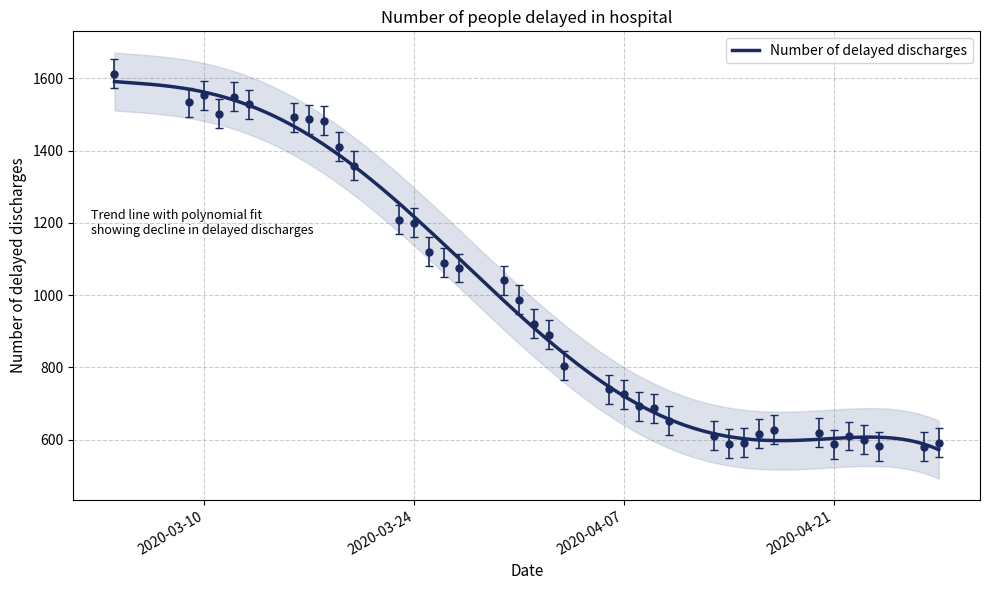

Reading right to left, transcribe all the data shown in this chart.

591	580	582	600	610	587	619	628	616	591	589	611	652	687	692	725	740	805	890	921	987	1041	1075	1090	1120	1200	1209	1358	1411	1483	1487	1492	1528	1549	1502	1553	1533	1612